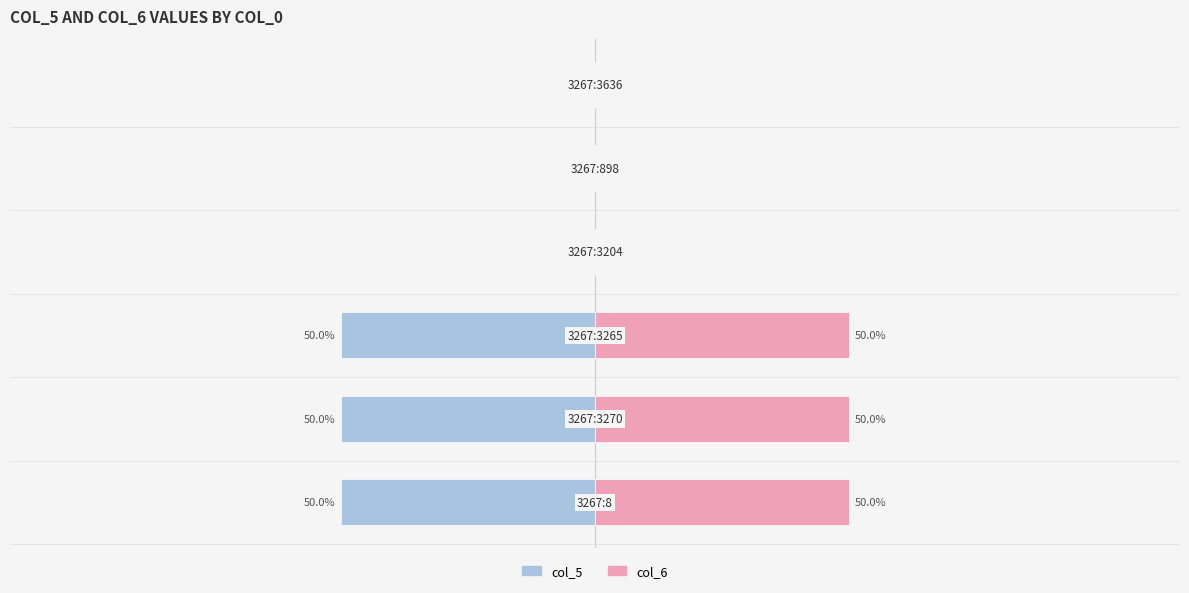

What is the average value of the col_5 series?

-25